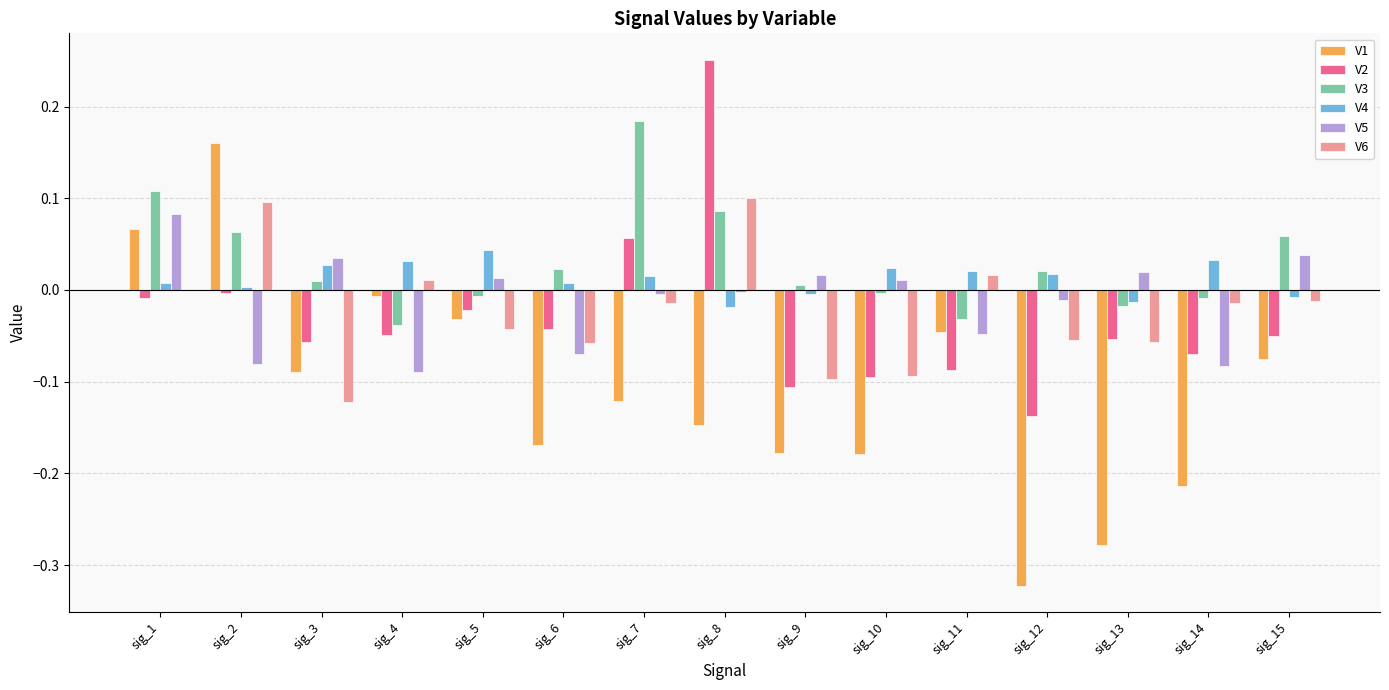

The value of V4 at sig_3 is 0.0. True or false?

False